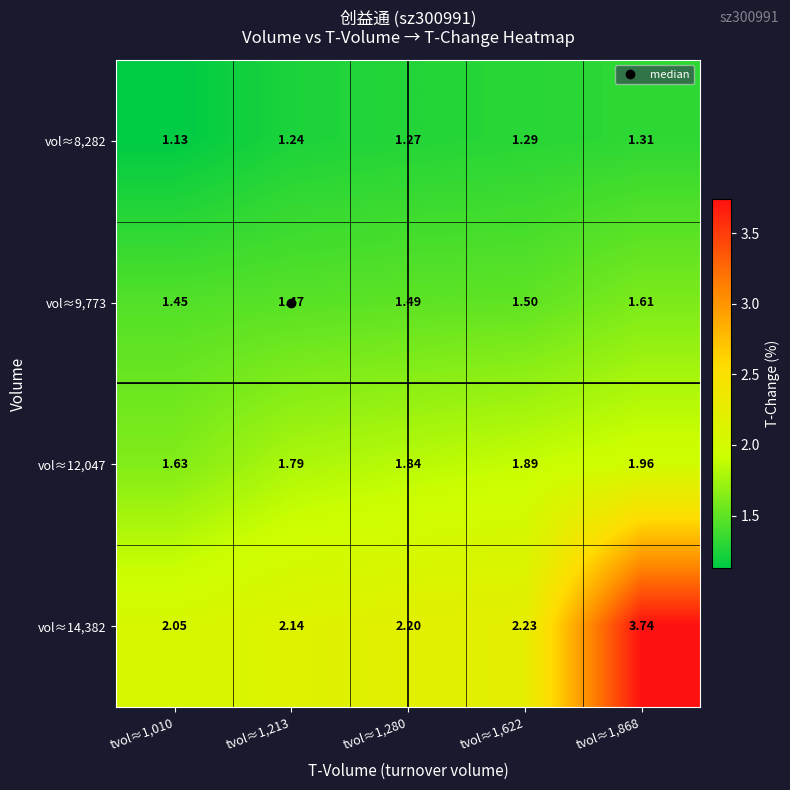

At which category does the chart reach its minimum across all series?

tvol≈1,010